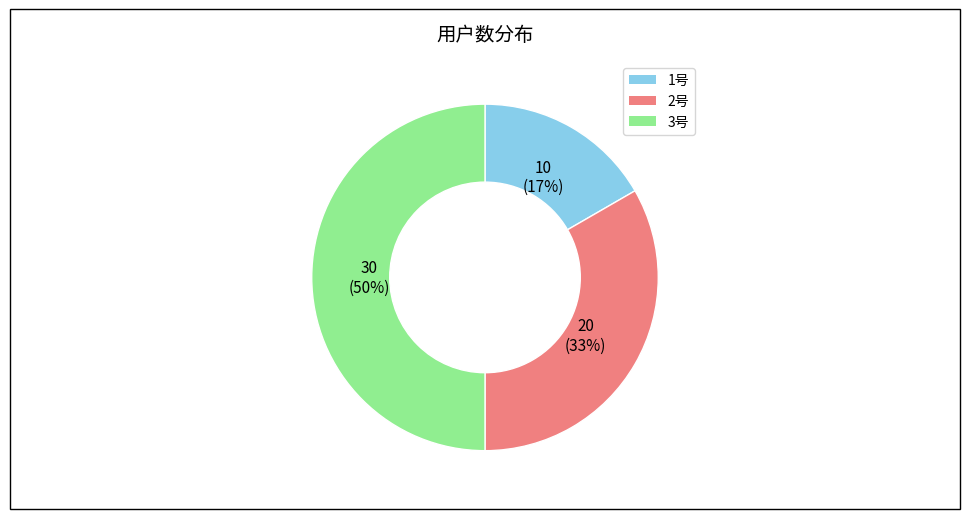

Does 2号 account for over 50% of the chart?

No